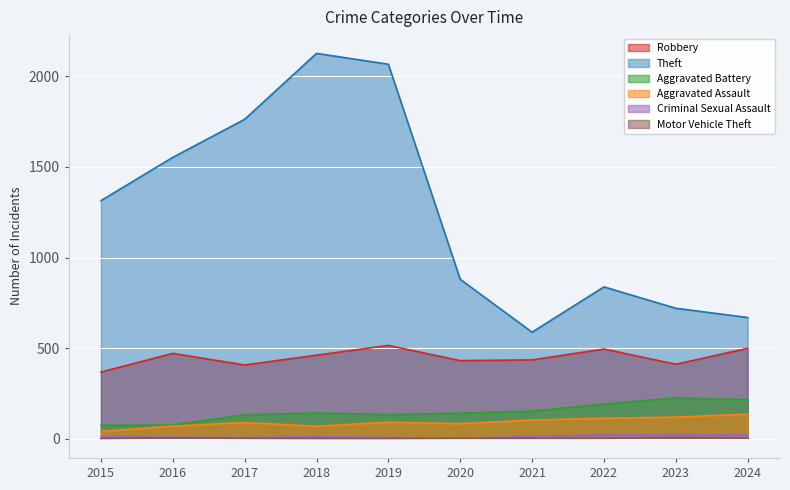

The value of Criminal Sexual Assault at 2015 is 11. True or false?

True